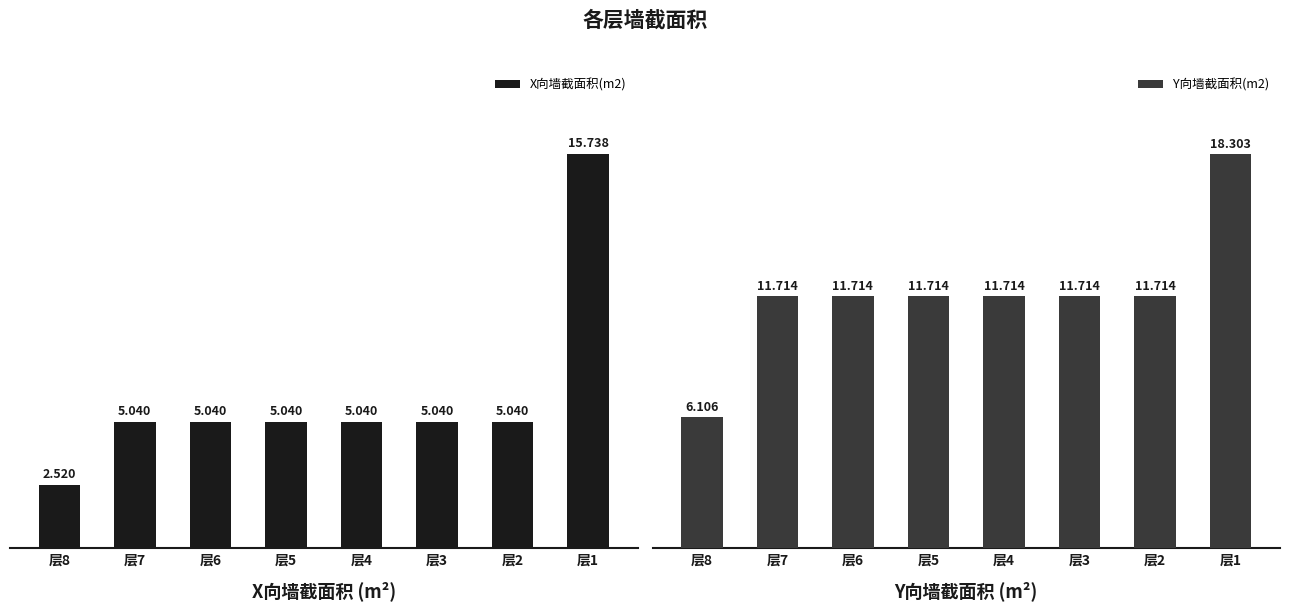

How many distinct data groups are displayed?

2